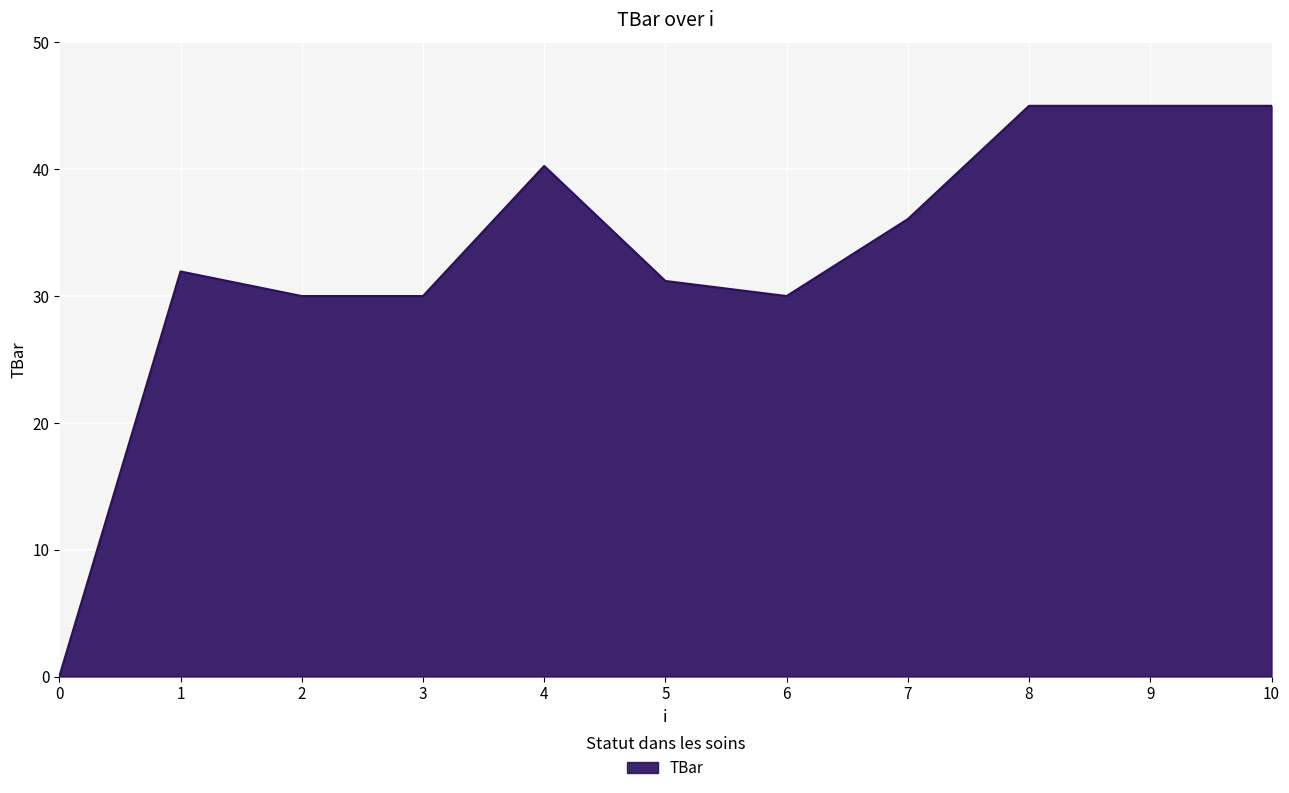

What is the change in value from 6 to 9?

+15.0